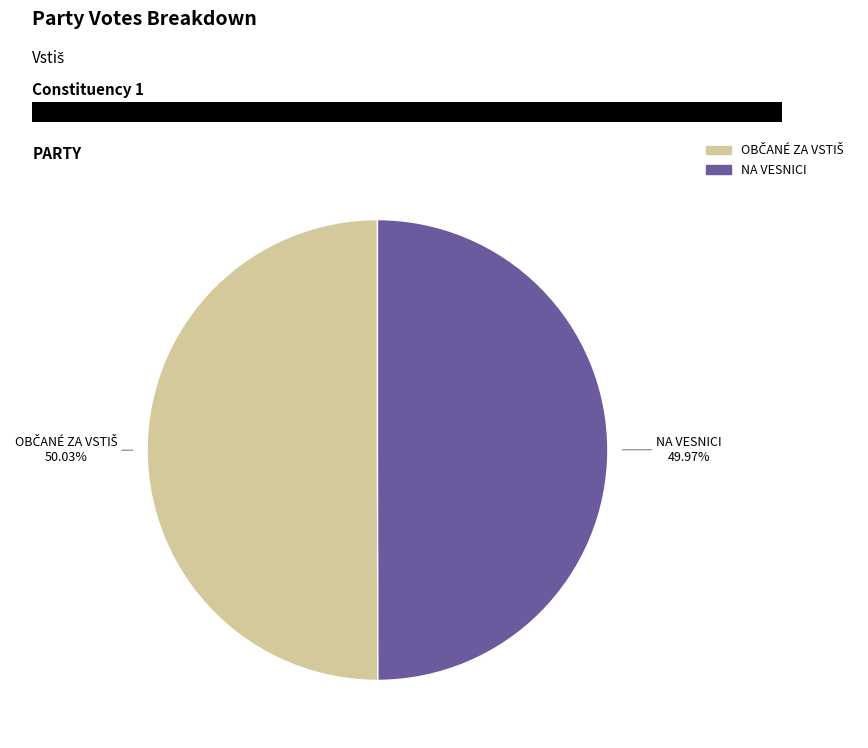

Is there a majority slice in this chart?

Yes